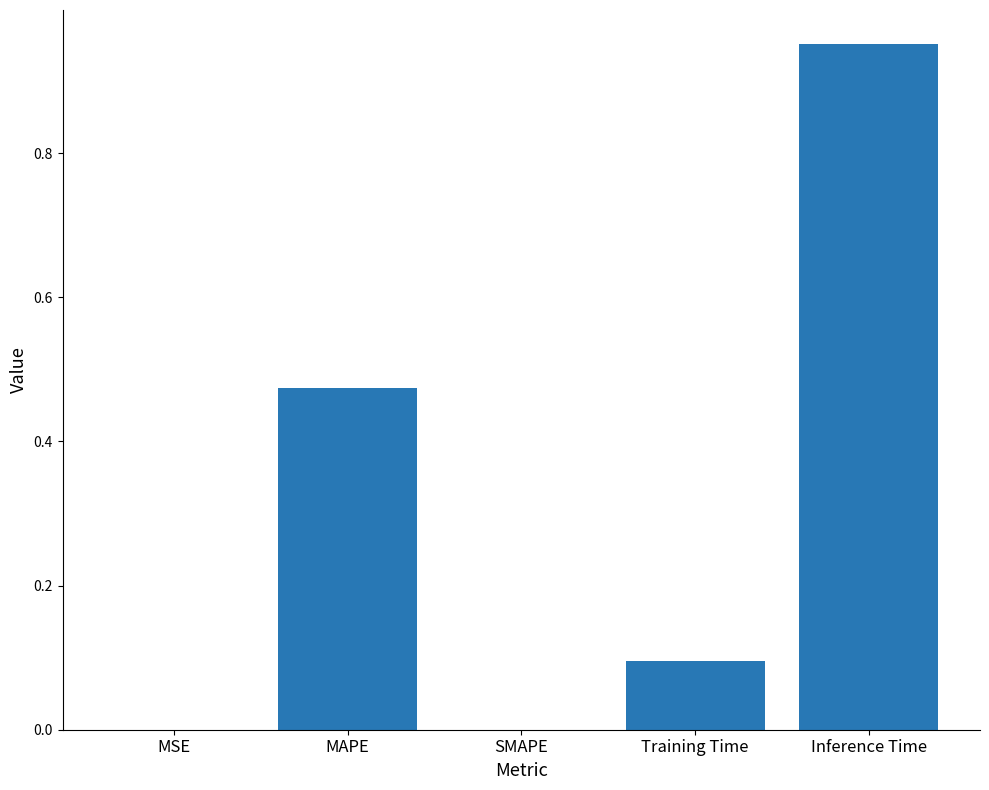

Which category has the highest value across all series?

Inference Time